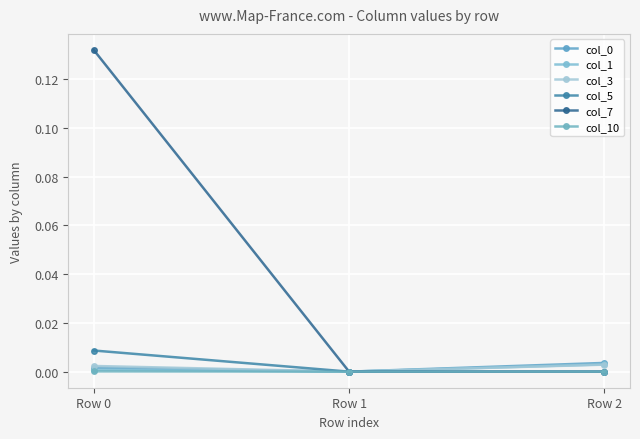

The col_10 series shows 0.0 at Row 2. True or false?

True